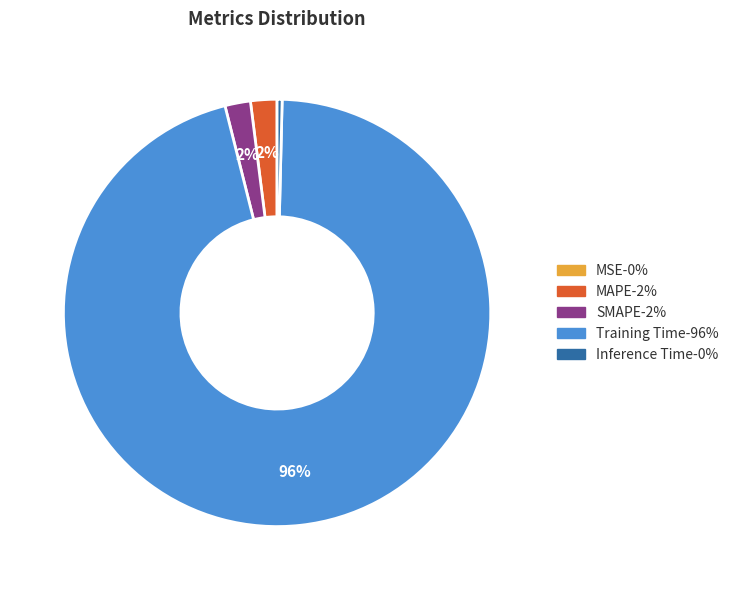

Between SMAPE and Training Time, which is larger?

Training Time